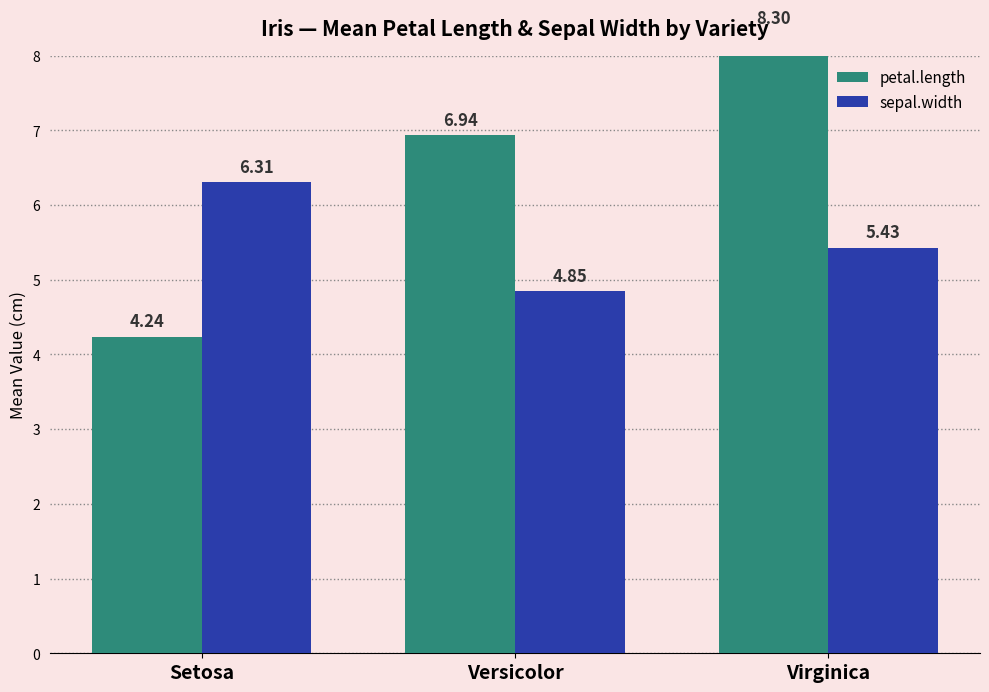

Which series has the largest range (max minus min)?

petal.length